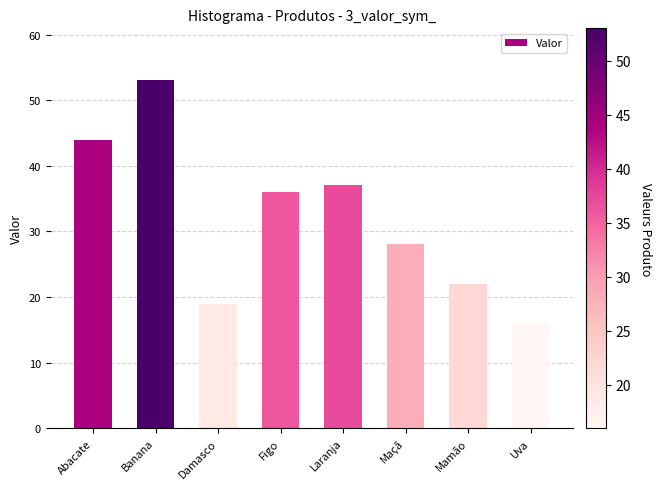

Is it true that the value at Damasco is 19?

True